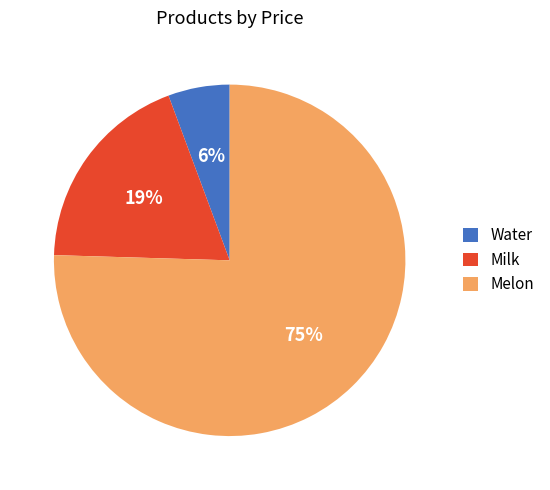

Rank the categories by value from highest to lowest.

Melon, Milk, Water